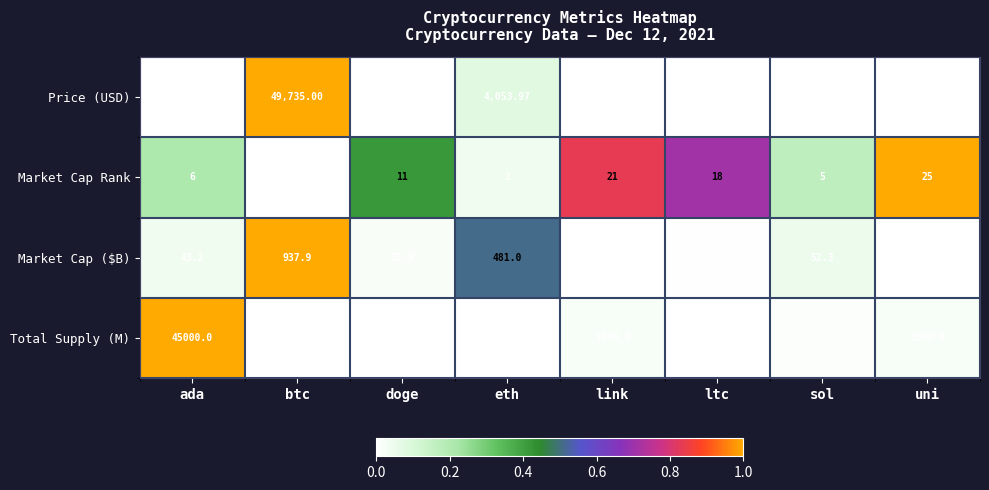

Which category has the lowest value in the Market Cap ($B) series?

uni